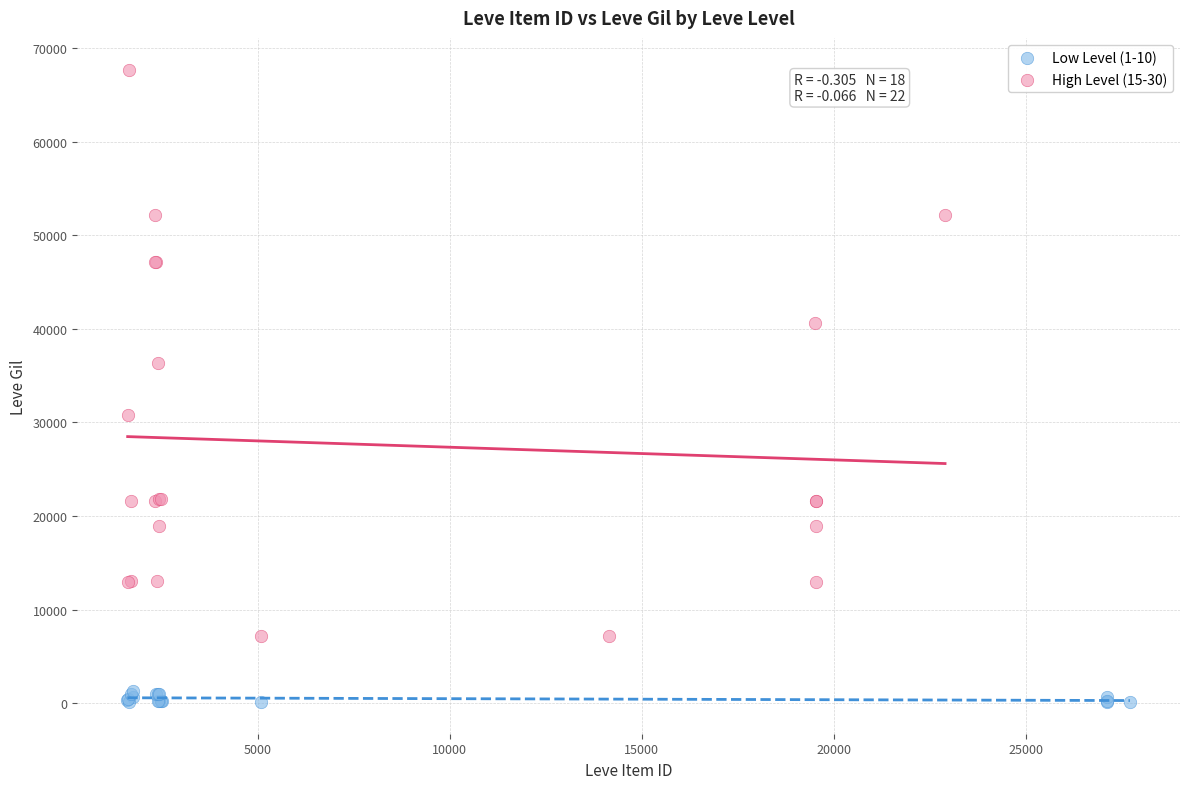

What are all the series names shown in the legend?

Low Level (1-10), High Level (15-30)